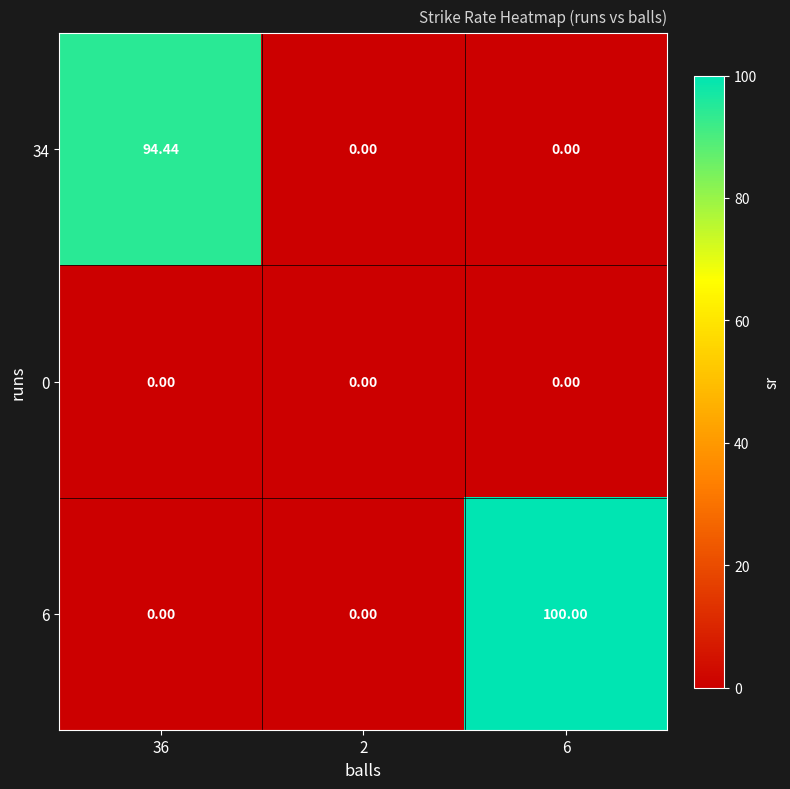

Is the value of 6 at 6 greater than the value of 0 at 36?

Yes